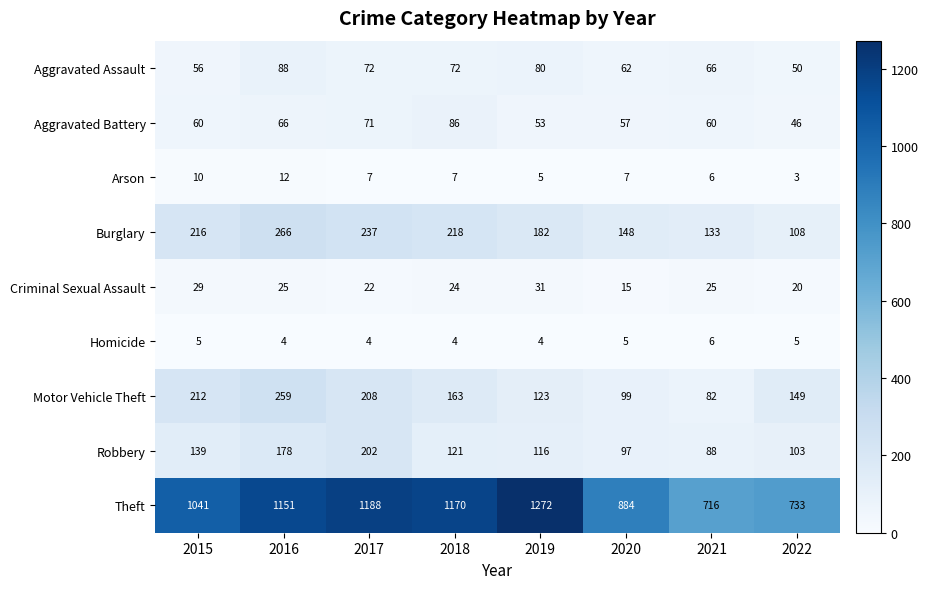

What is the sum of all Homicide values?

37